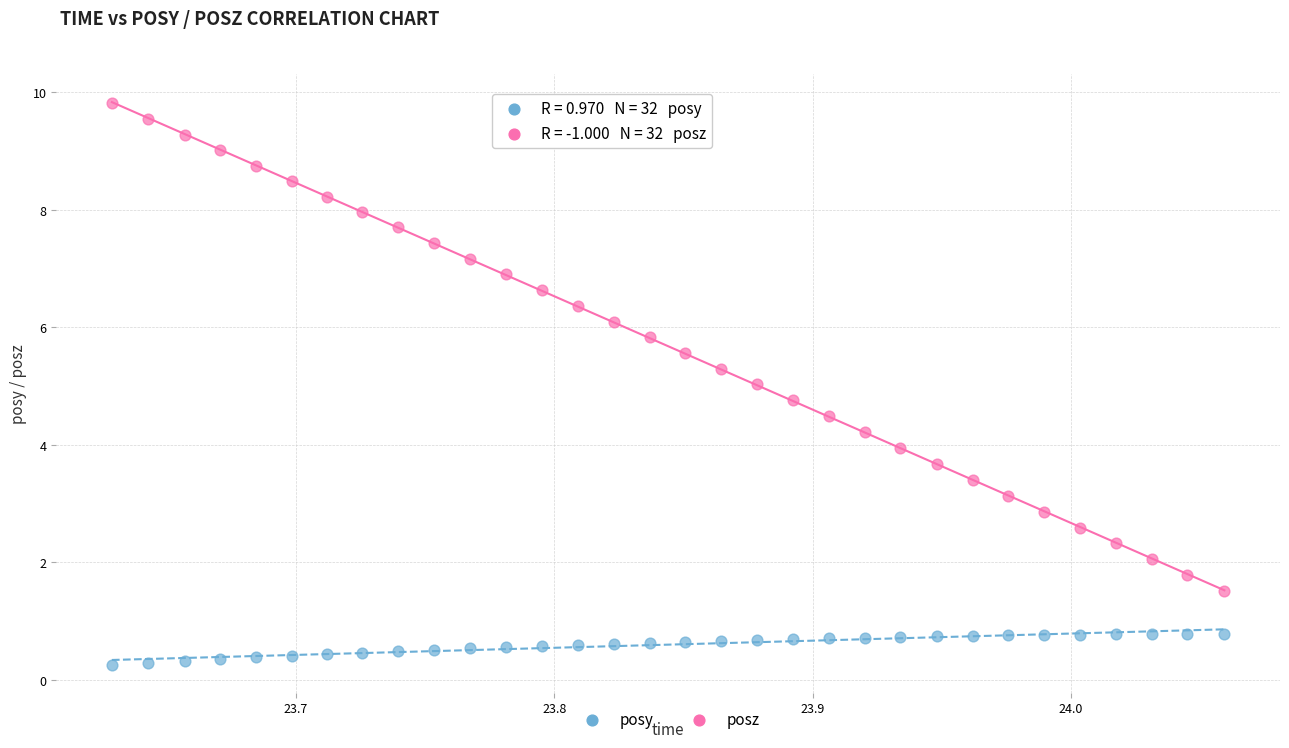

Which series has the largest Y range (max minus min)?

posz